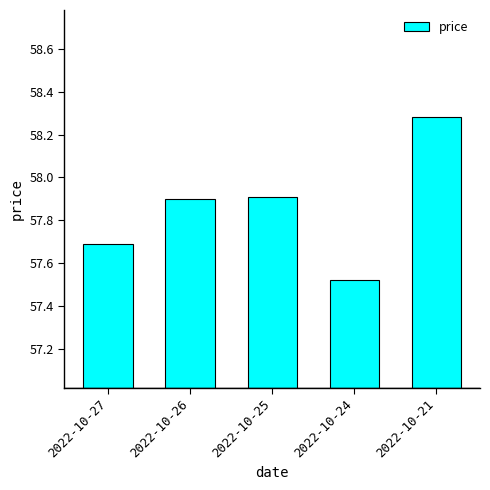

What is the sum of all values?

289.3